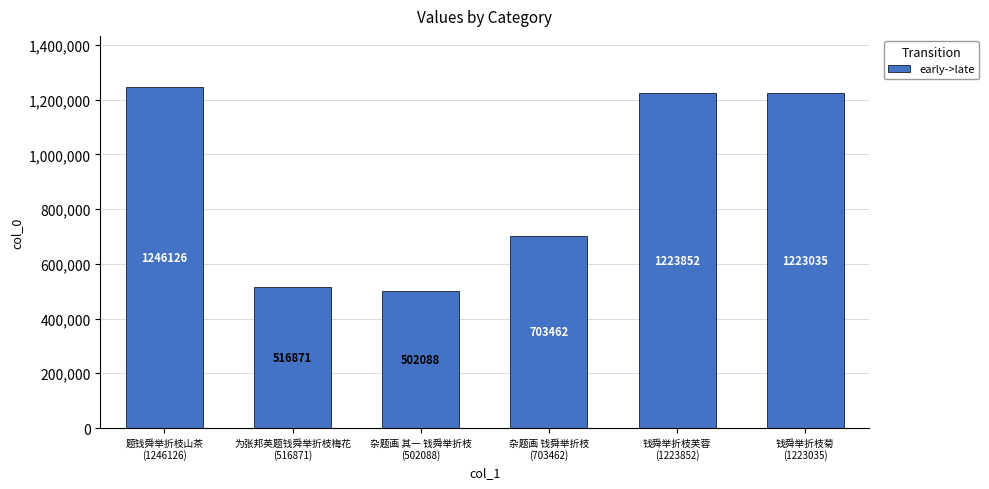

What is the smallest value displayed?

502088